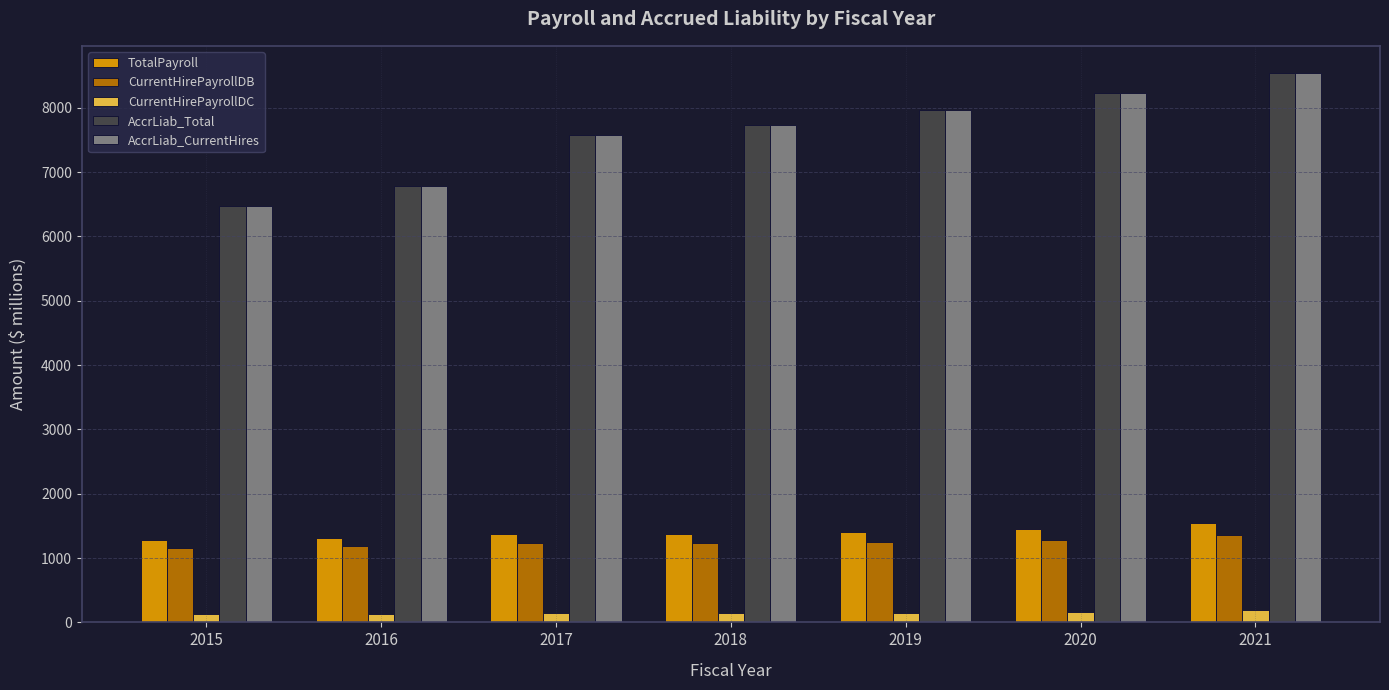

How many categories are shown in the chart?

7